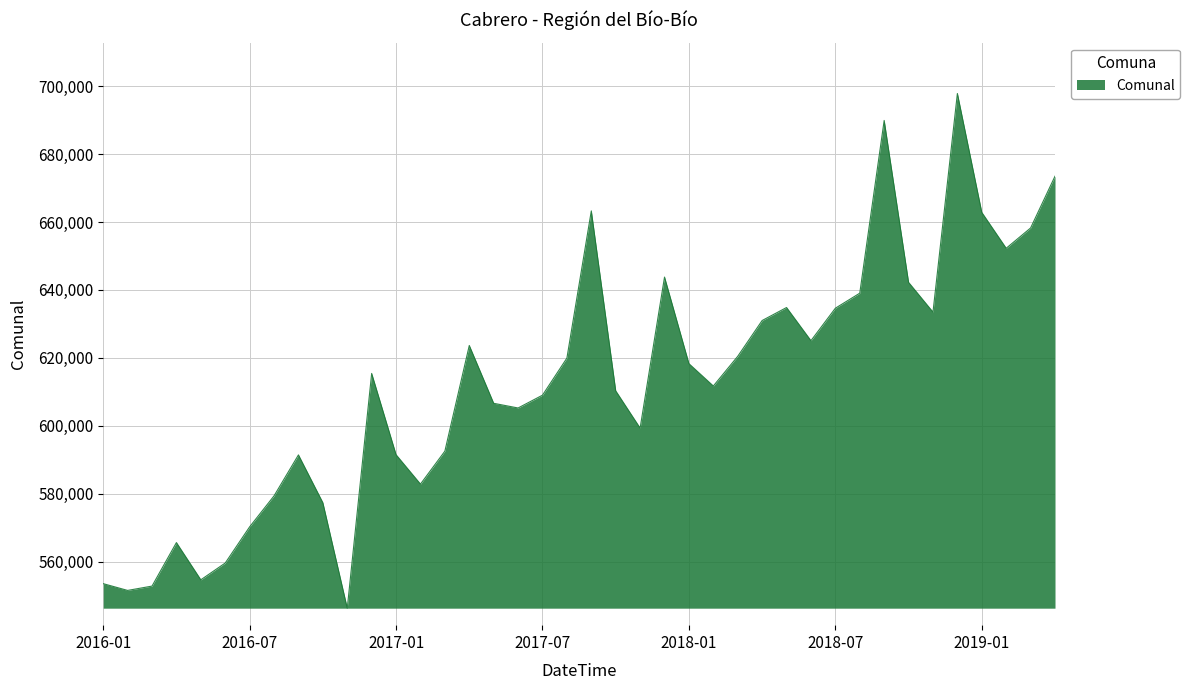

What is the difference between the maximum and second lowest values?

146321